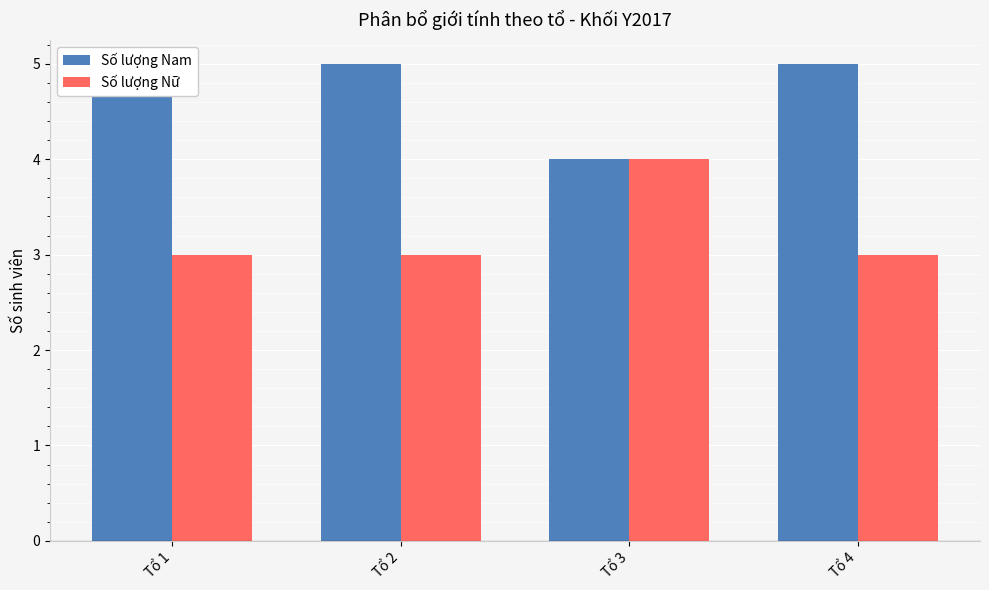

Read the Số lượng Nữ value at Tổ 1.

3